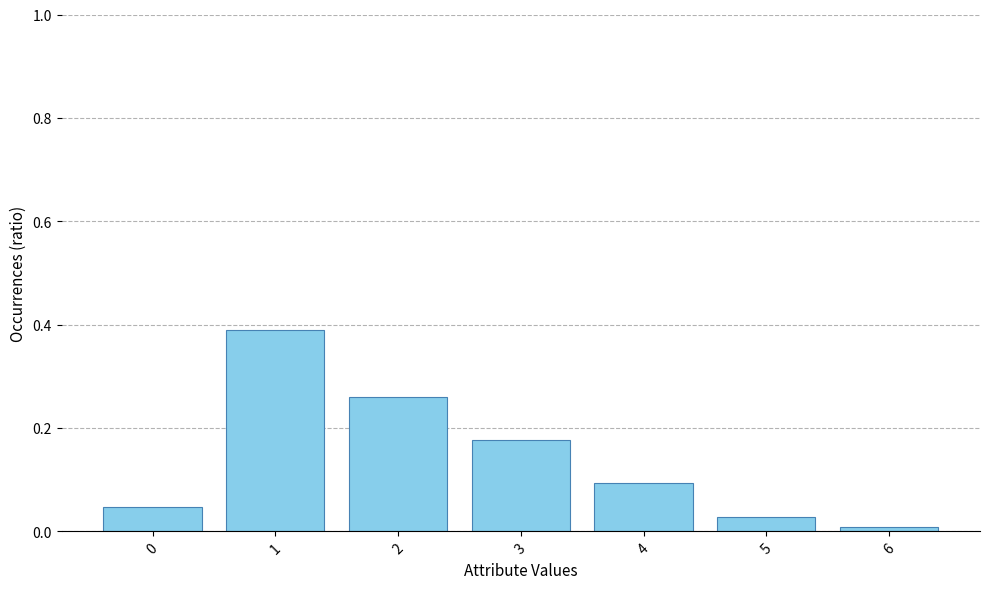

Which has a higher value, 3 or 4?

3